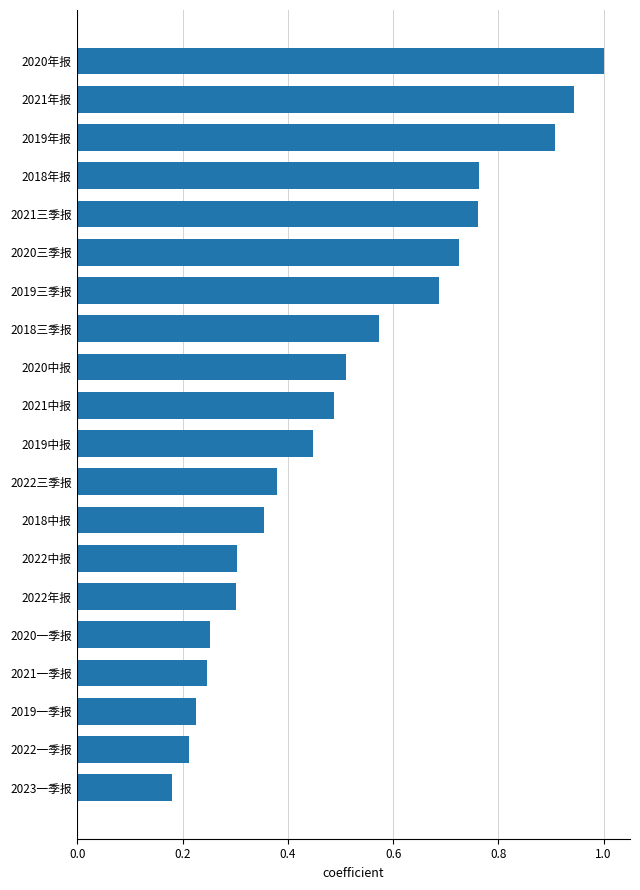

What is the label of the 7th bar from the top?

2019三季报